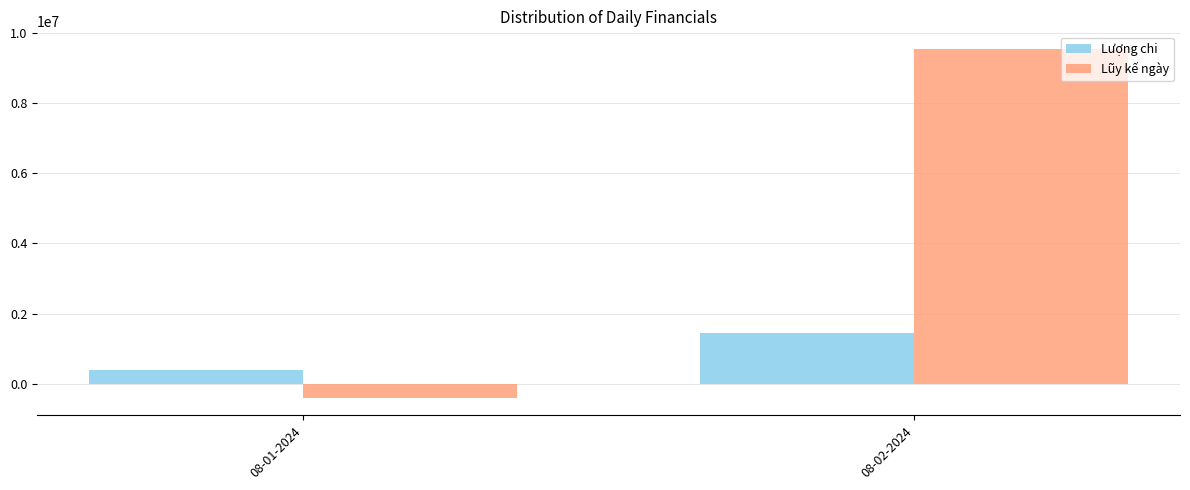

How many data points does each series have?

2